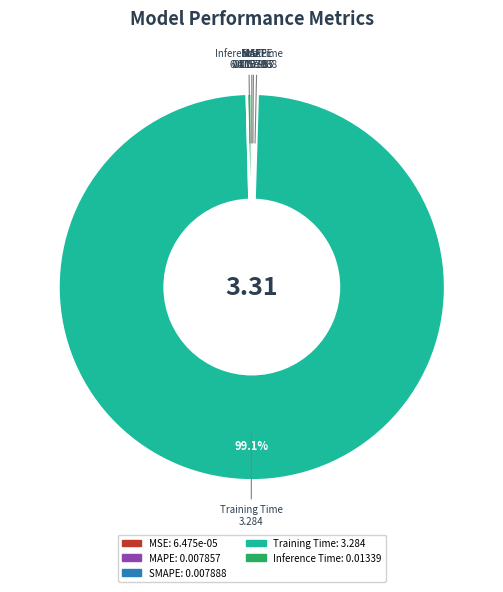

To the nearest percent, what percentage of the pie is Training Time?

99%